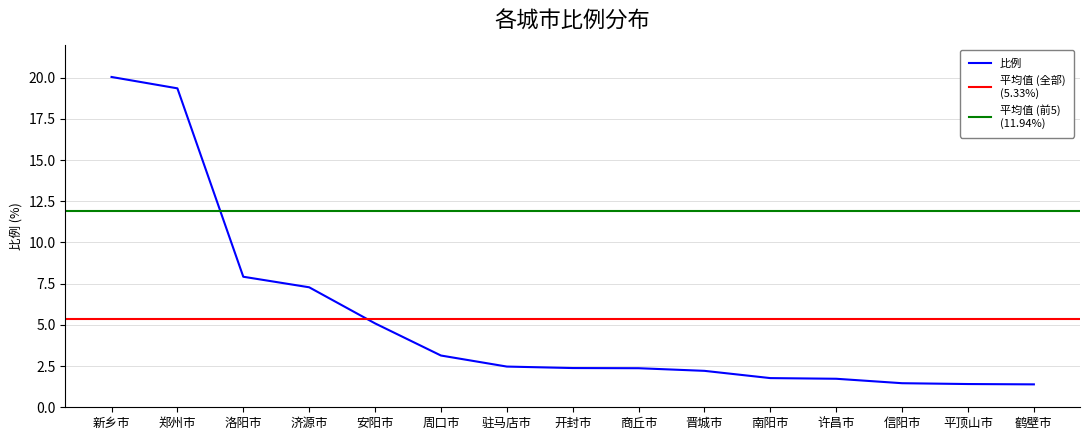

Reading left to right, what are all the values shown in this chart?

20.0	19.4	7.9	7.3	5.1	3.1	2.5	2.4	2.4	2.2	1.8	1.7	1.5	1.4	1.4